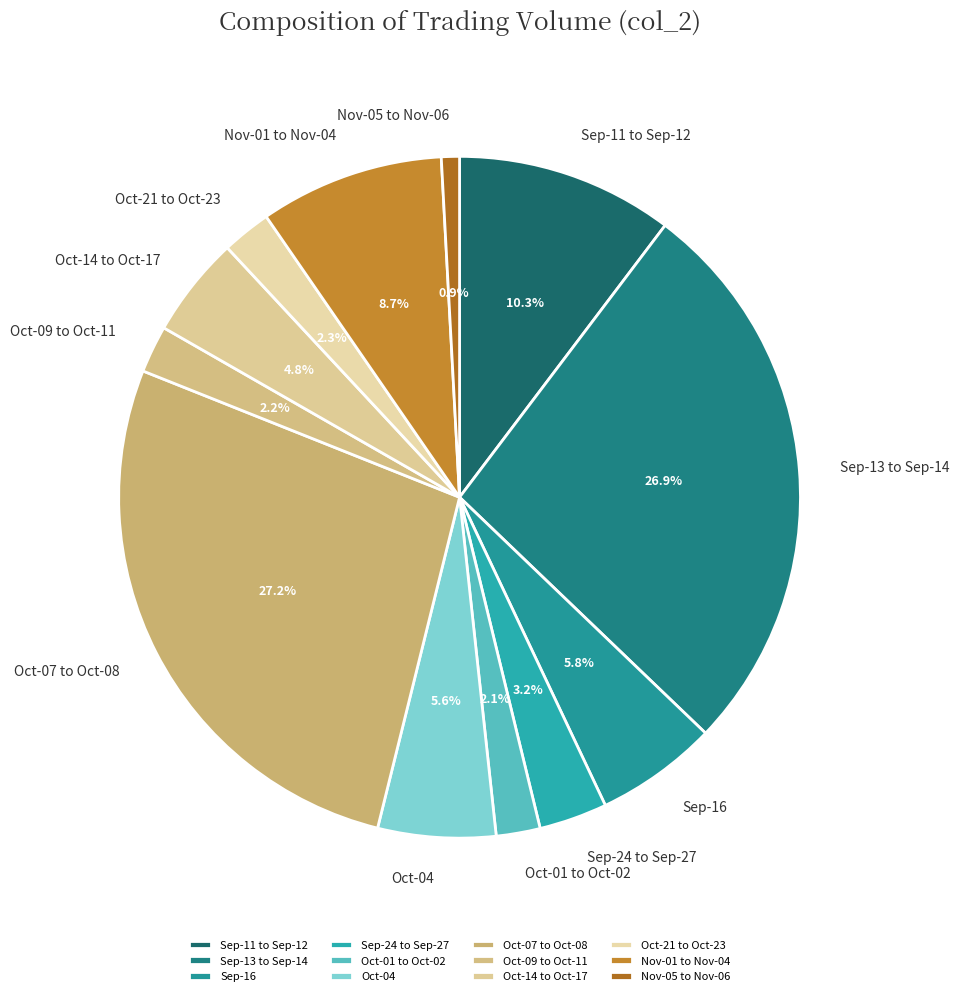

What is the smallest slice in the pie chart?

Nov-05 to Nov-06